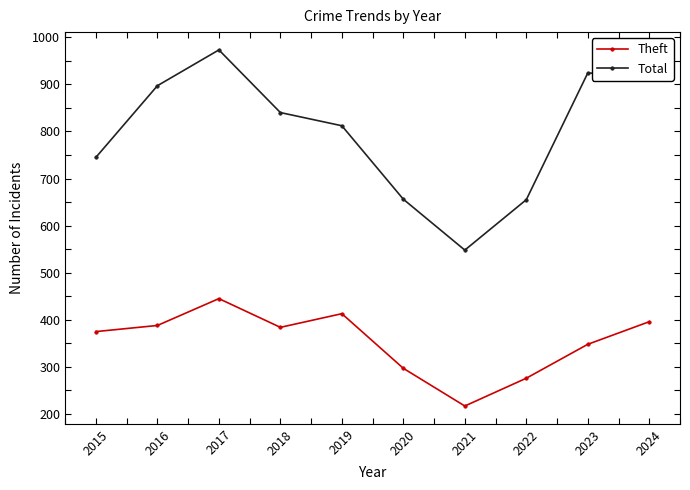

True or false: Theft and Total intersect in this chart.

False